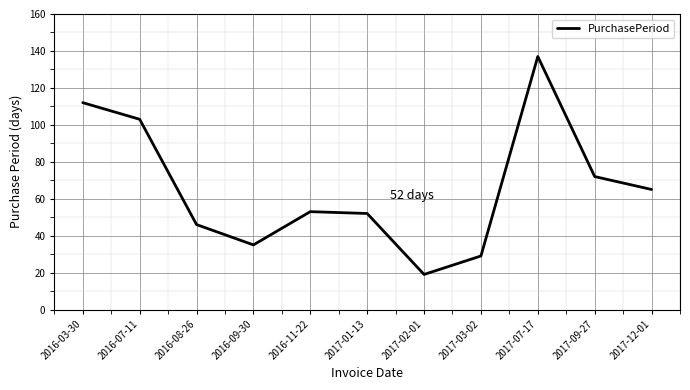

How many interior local valleys (lower than both neighbors) does the data have?

2